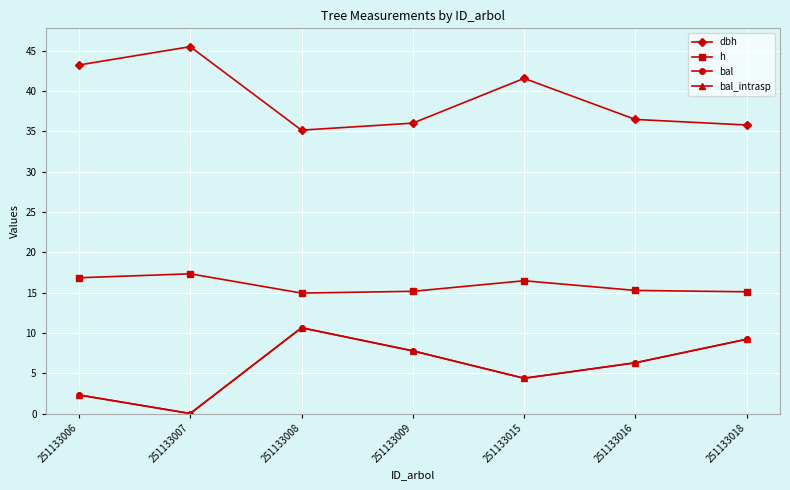

Is this an area chart (filled region under the line)?

No